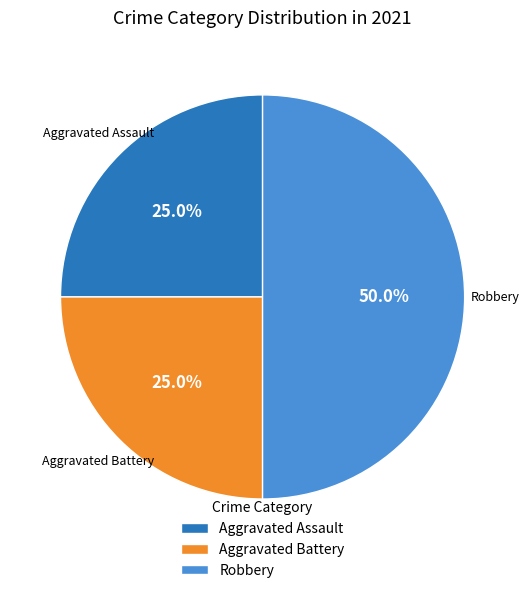

How many segments does this pie chart have?

3